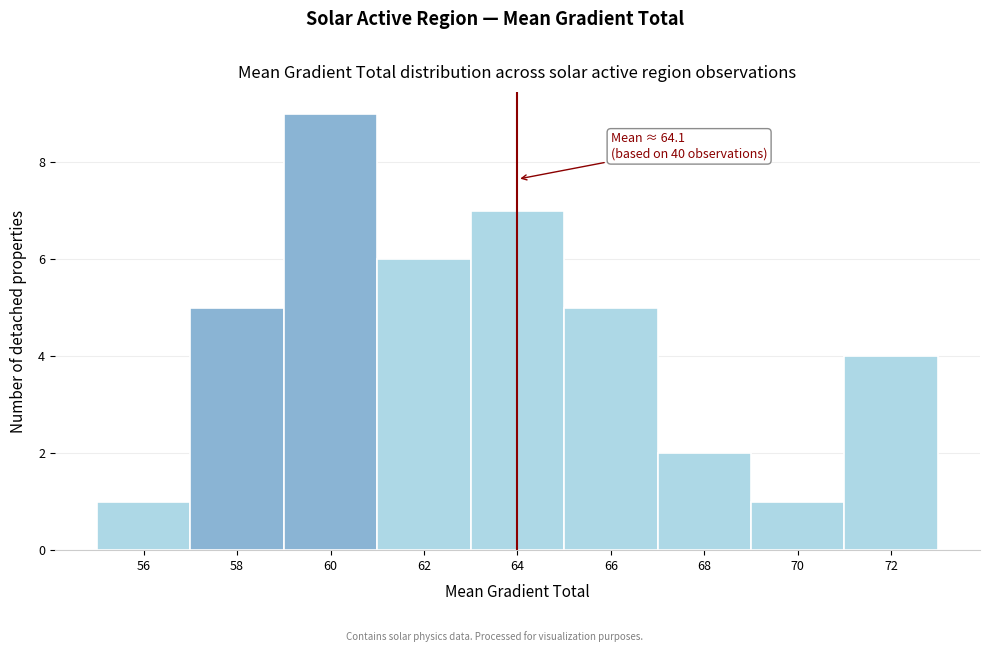

Reading left to right, list all the values displayed in this chart.

56=1	58=5	60=9	62=6	64=7	66=5	68=2	70=1	72=4